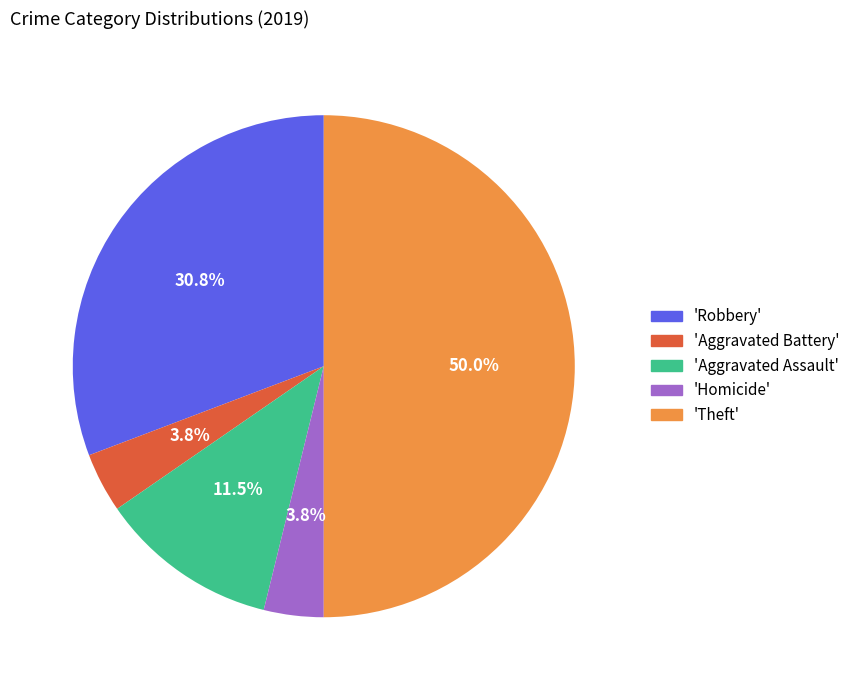

Which slice is the largest?

'Theft'